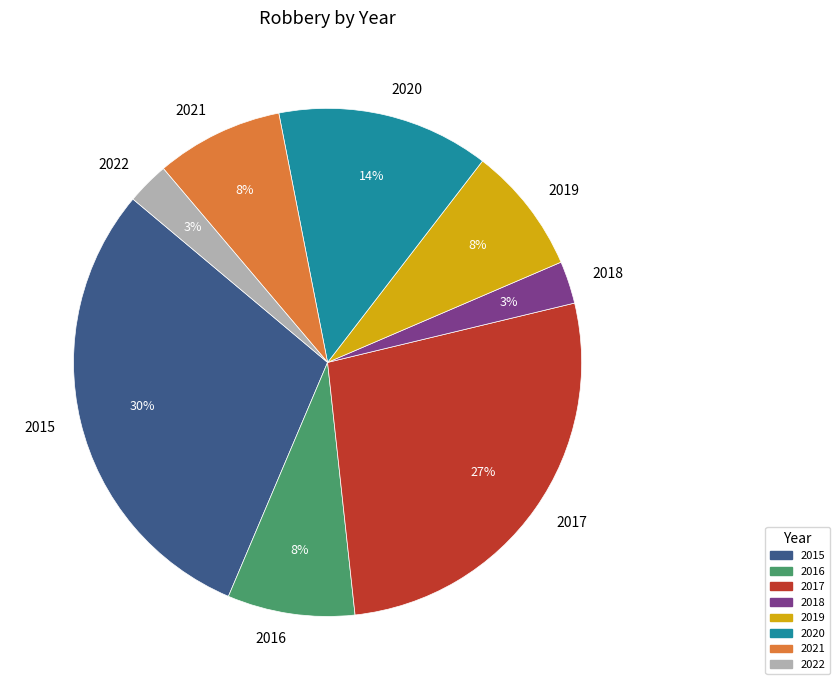

To the nearest percent, what portion does 2019 represent?

8%